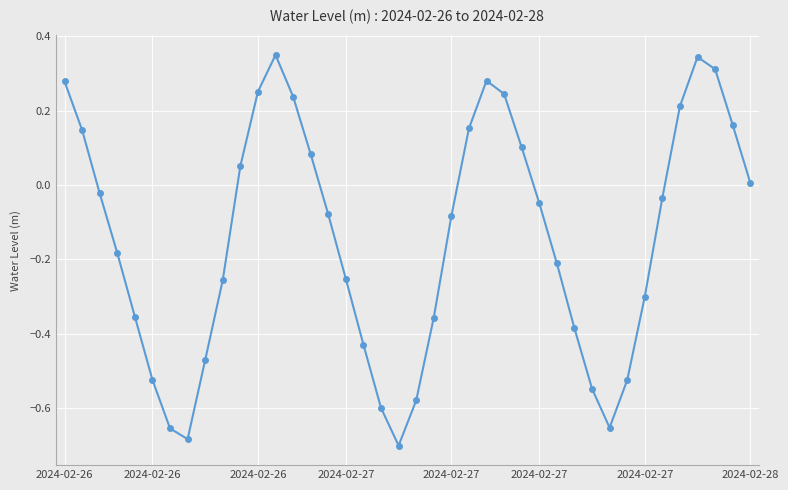

What is the sum of all values?

-5.7